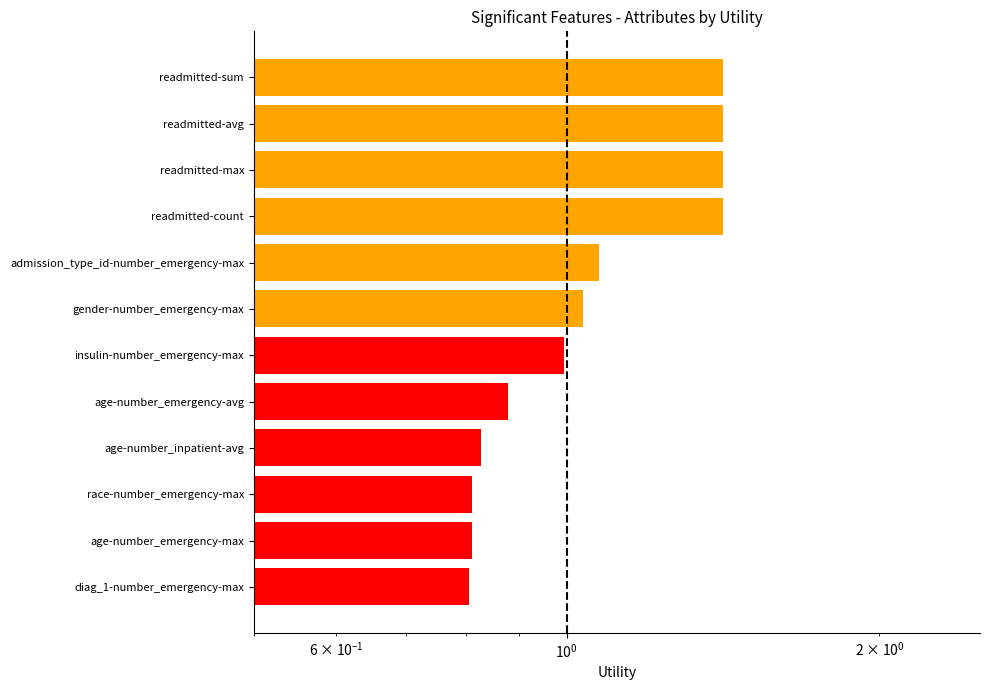

What is the sum of all values?

12.9